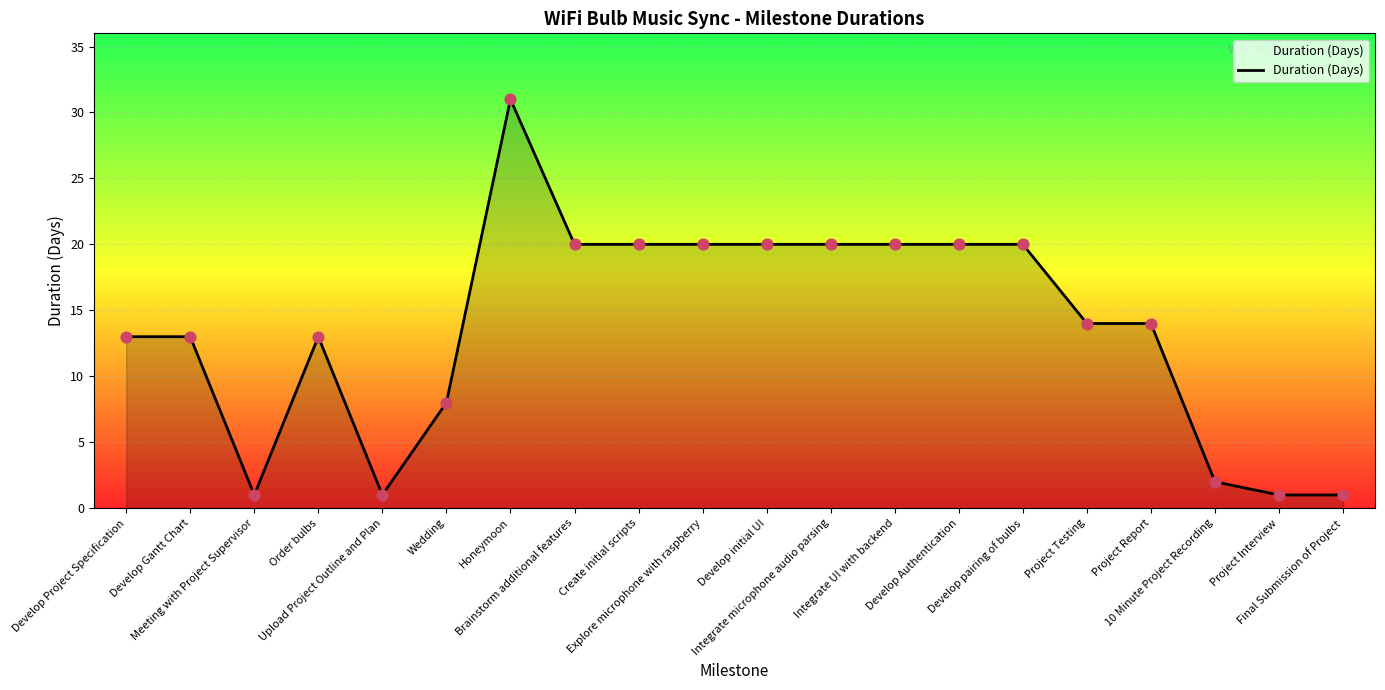

What is the ratio of the value at Develop initial UI to the value at Create initial scripts?

1.0